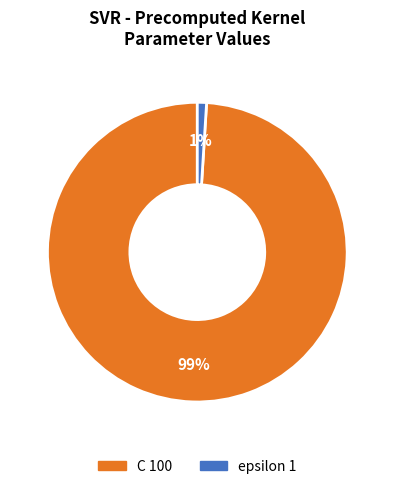

Which slice represents more than half of the pie?

C